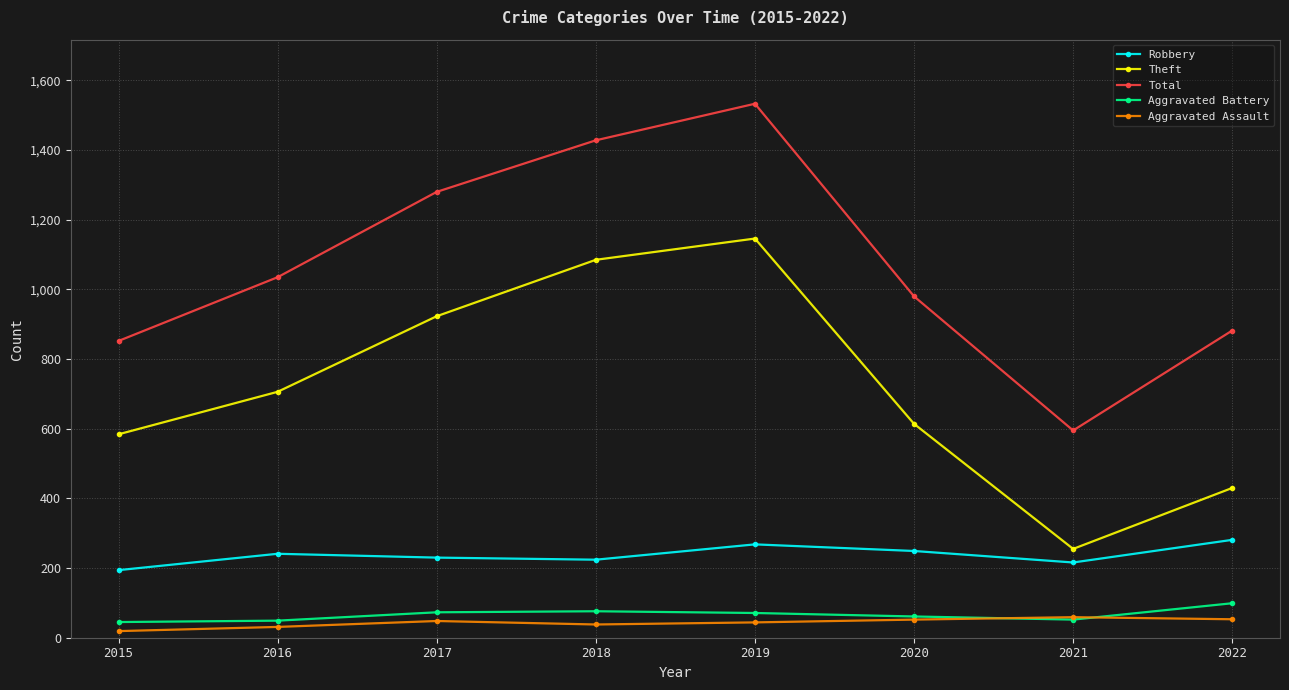

True or false: Theft and Robbery cross at least once.

False